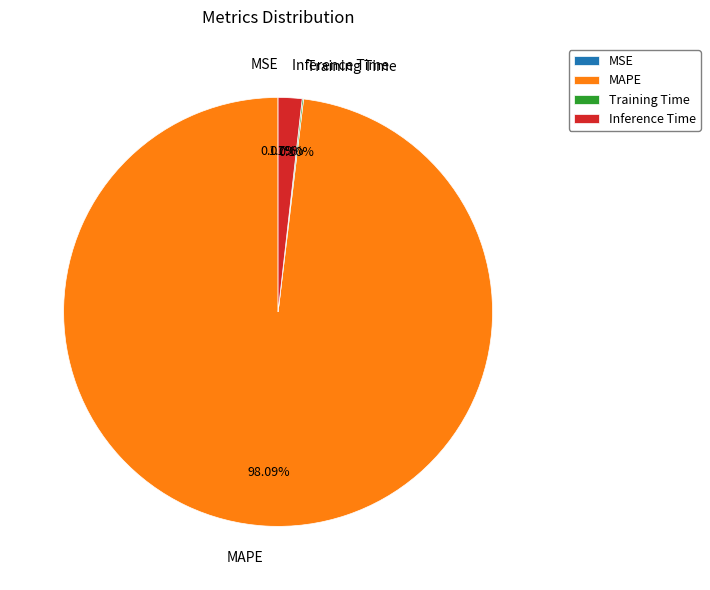

What is the largest slice in the pie chart?

MAPE